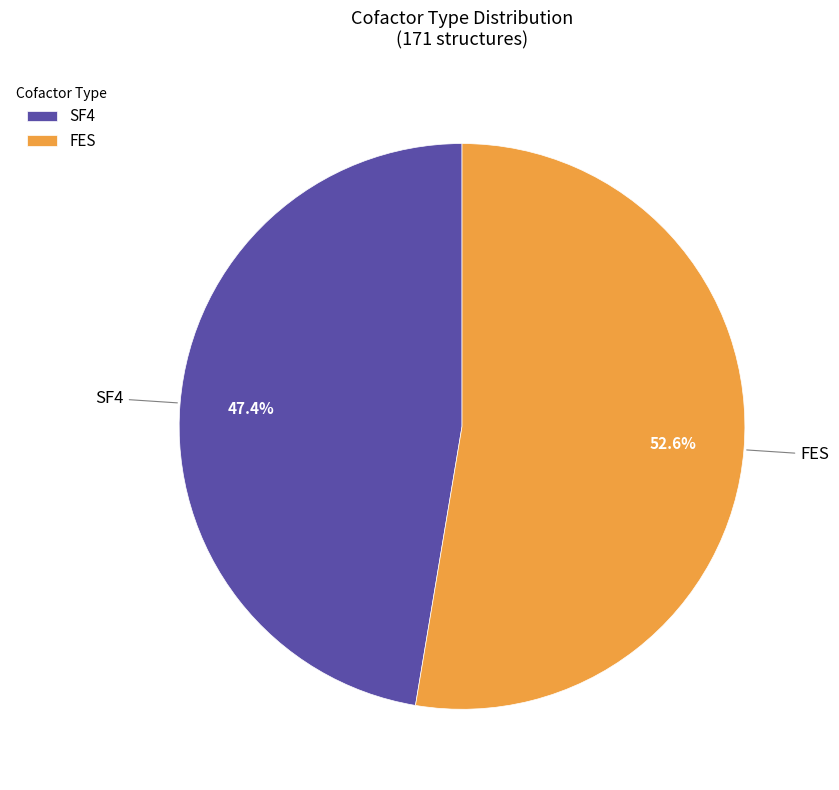

To the nearest percent, what percentage of the pie is SF4?

47%